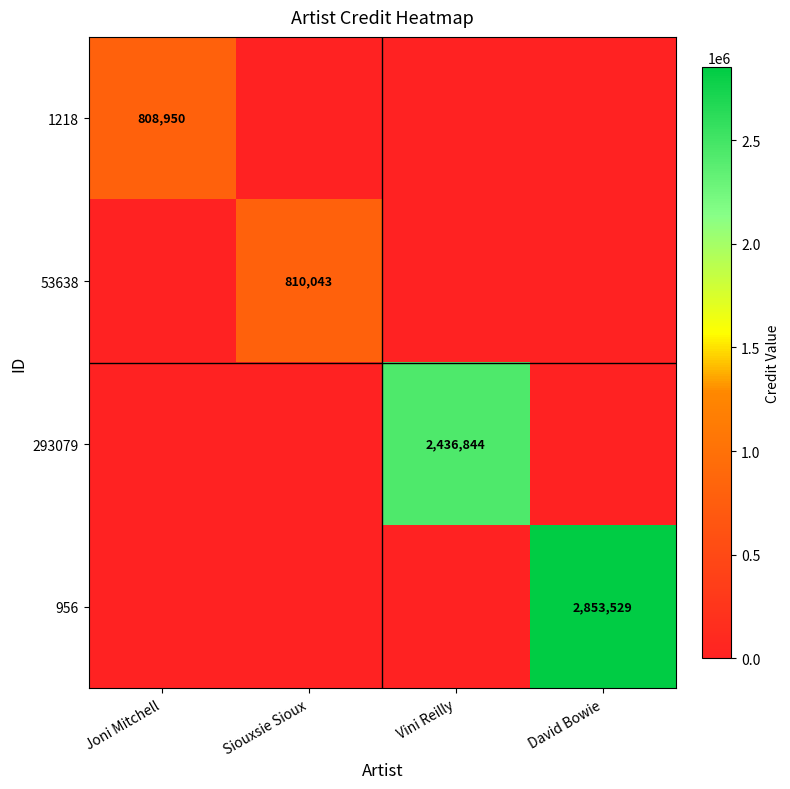

True or false: 53638 has a value of 1177634 at Siouxsie Sioux.

False